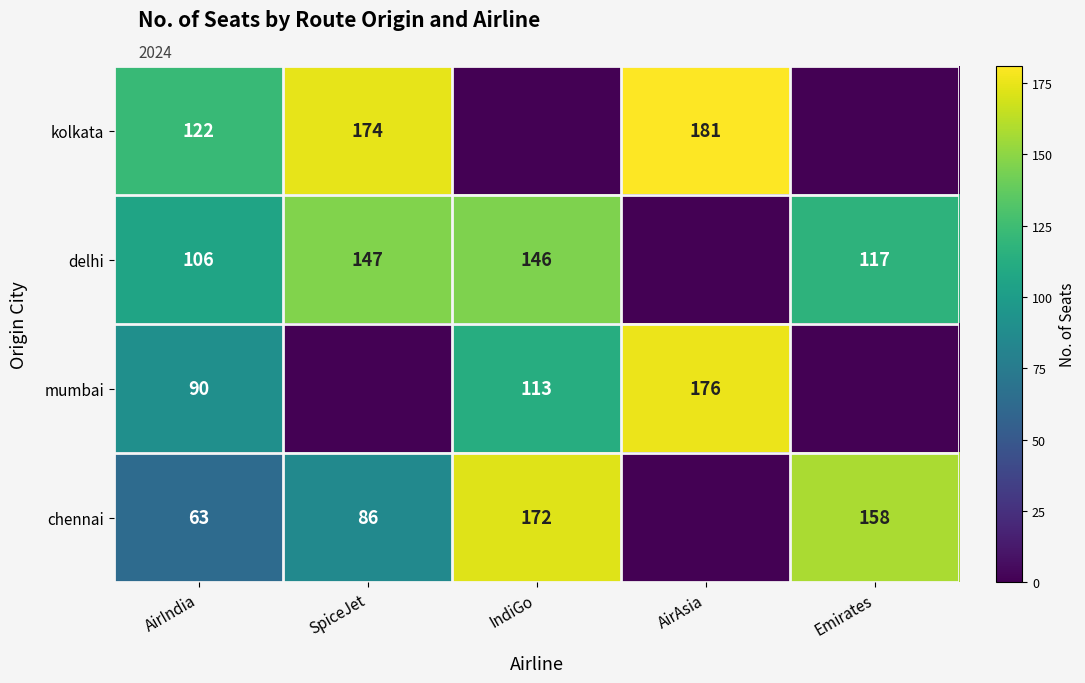

Is it true that chennai equals 86 at SpiceJet?

True